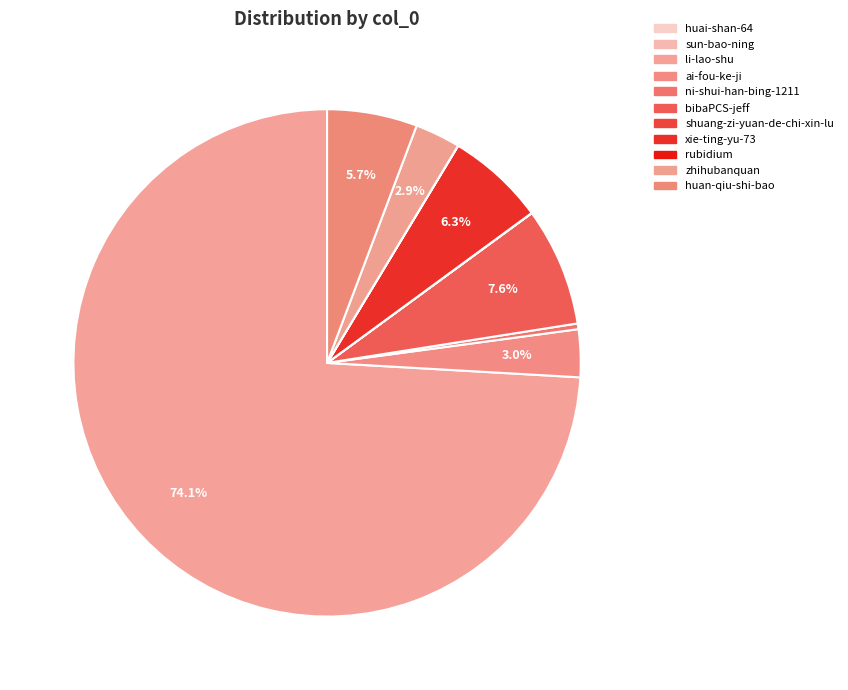

Does li-lao-shu represent more than half of the total?

Yes